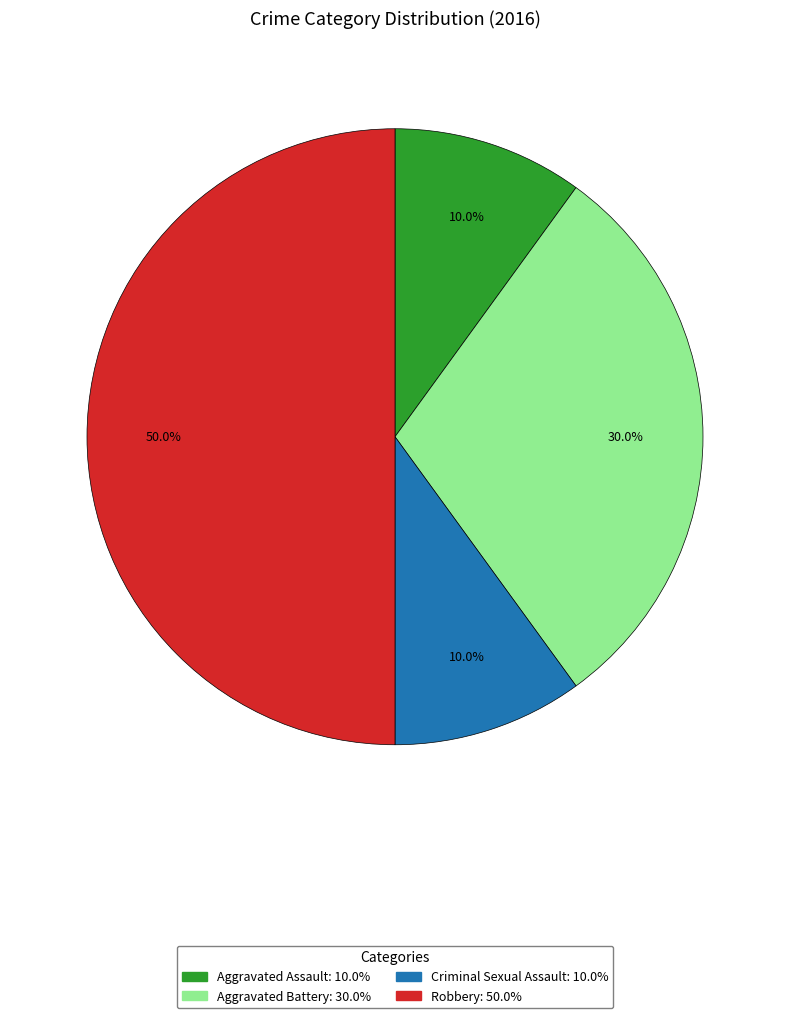

Which has a higher value, Criminal Sexual Assault or Robbery?

Robbery